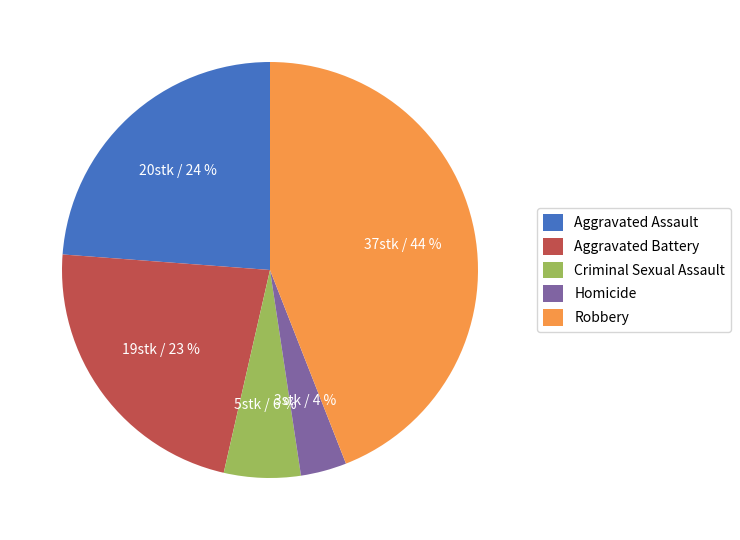

Which category has the biggest portion of the pie?

Robbery